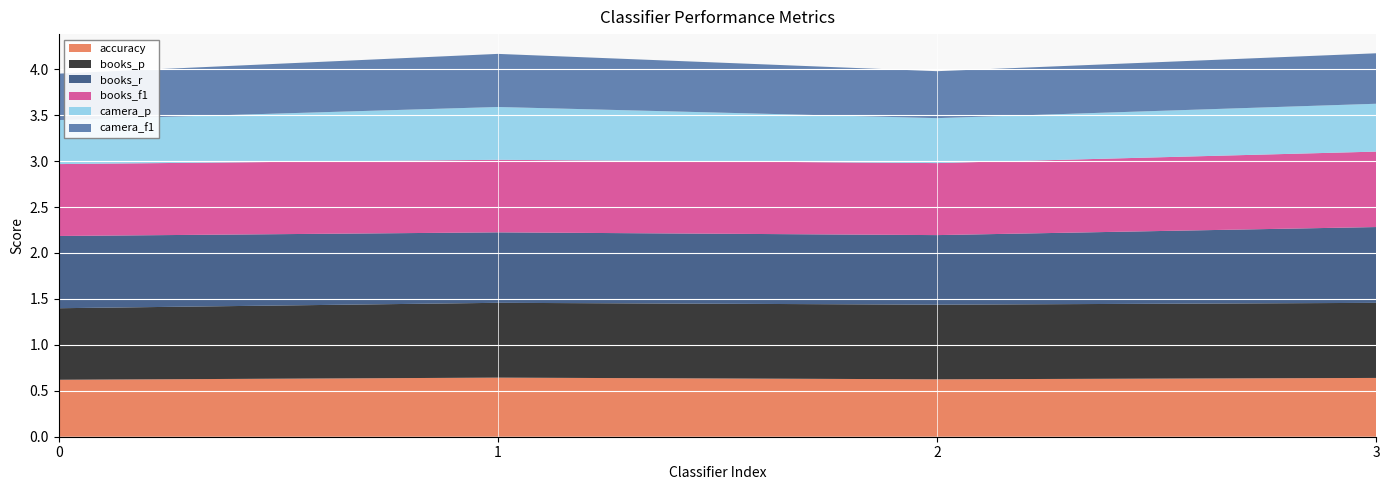

Reading left to right, extract all data points from this chart.

accuracy: 0.6	0.6	0.6	0.6
books_p: 0.8	0.8	0.8	0.8
books_r: 0.8	0.8	0.8	0.8
books_f1: 0.8	0.8	0.8	0.8
camera_p: 0.5	0.6	0.5	0.5
camera_f1: 0.5	0.6	0.5	0.5